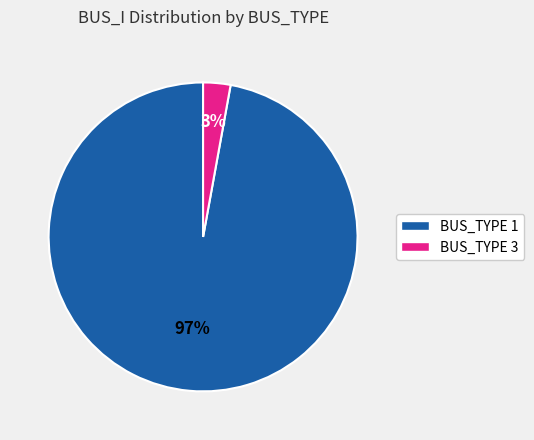

Is the sum of BUS_TYPE 1 and BUS_TYPE 3 greater than half?

Yes